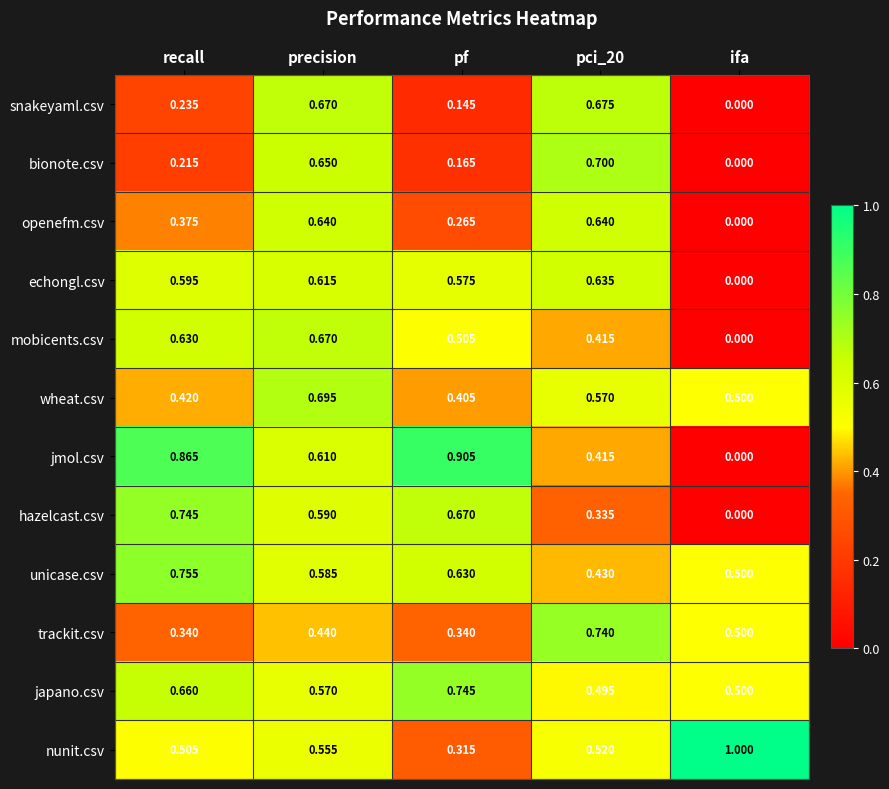

Which label corresponds to the largest value in the chart?

ifa